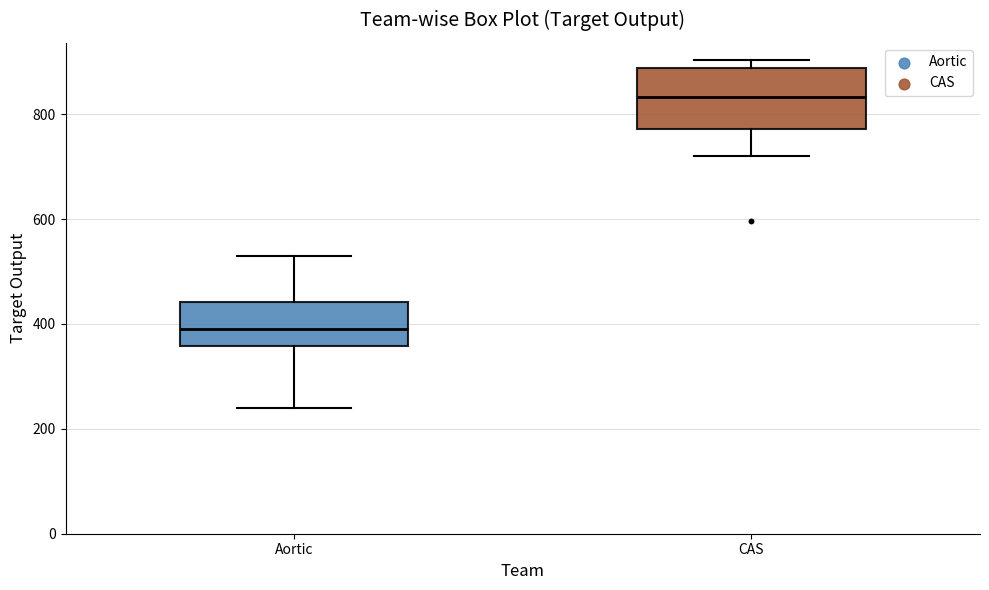

Comparing the boxes themselves (not the whiskers), which one is the tallest?

CAS